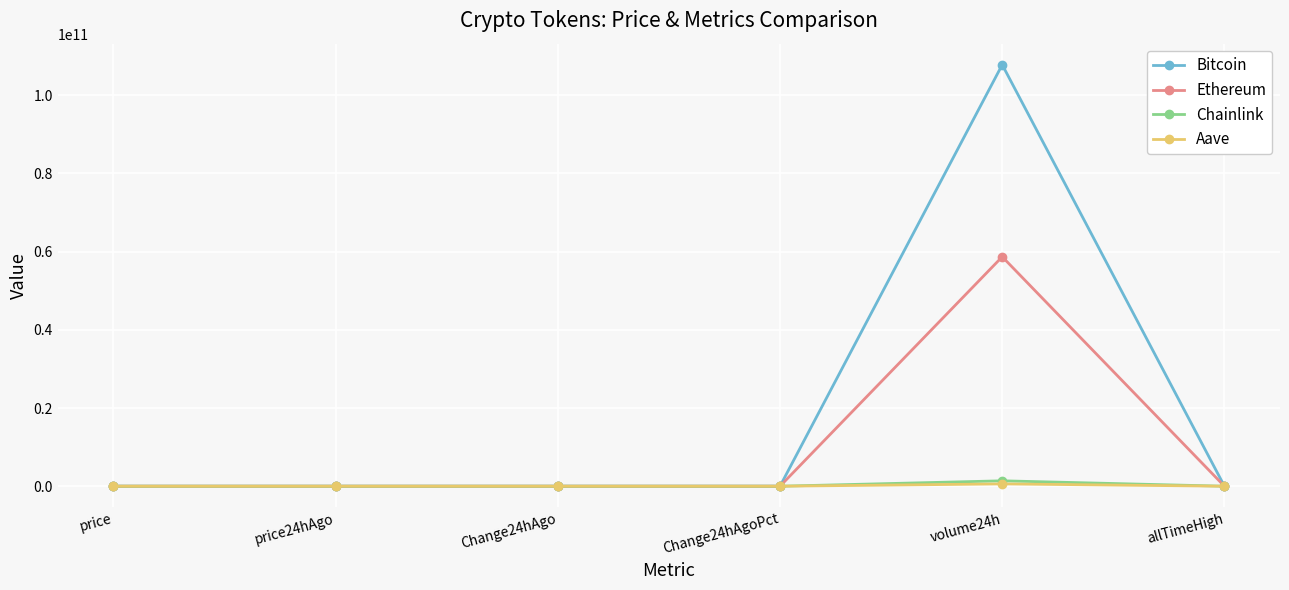

How many times do Chainlink and Bitcoin cross each other?

2